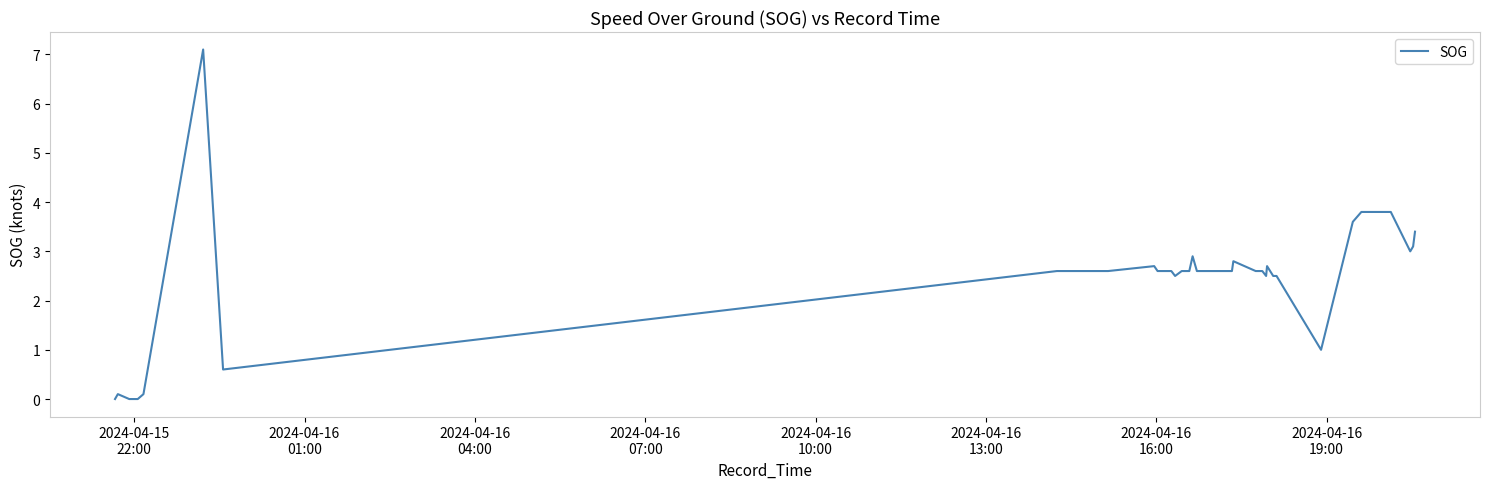

What is the difference between the maximum and minimum values?

7.1